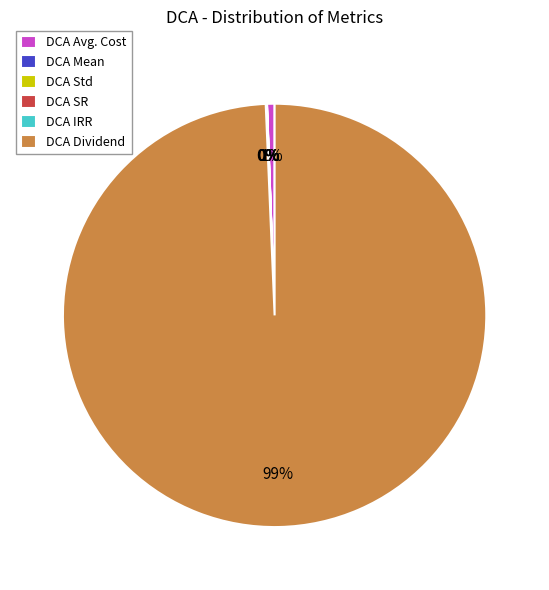

Which category has the biggest portion of the pie?

DCA Dividend